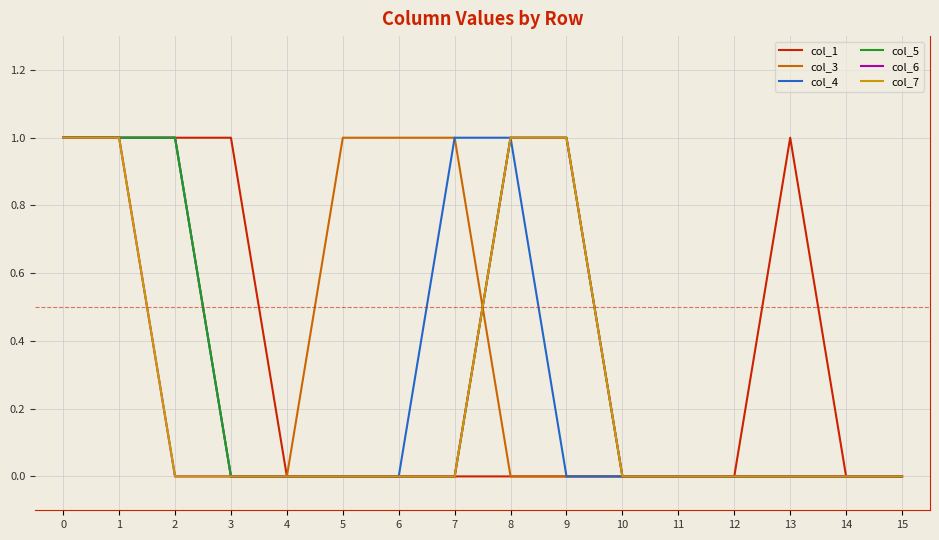

What is the difference between the highest and lowest values at 2?

1